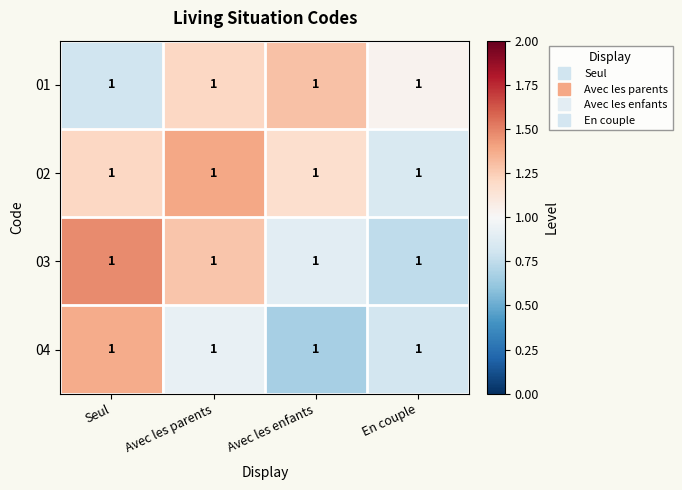

How many data points does each series have?

4